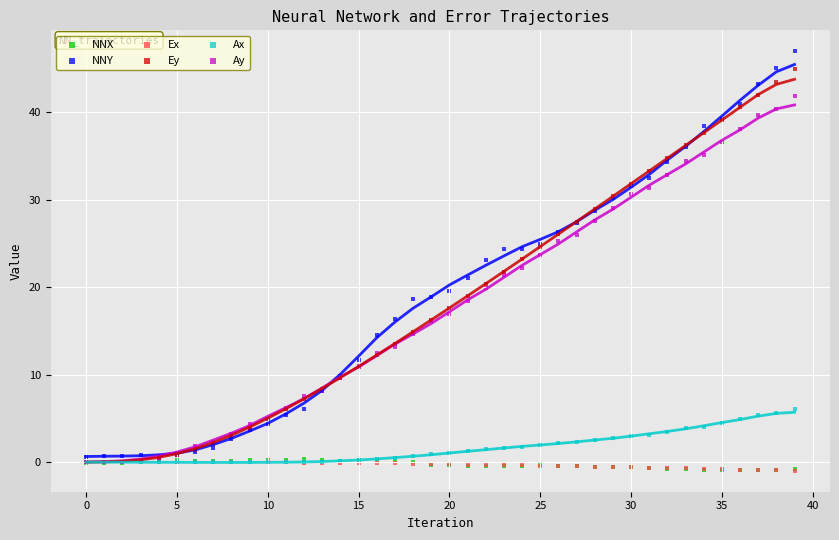

Which series reaches the minimum Y coordinate?

Ex